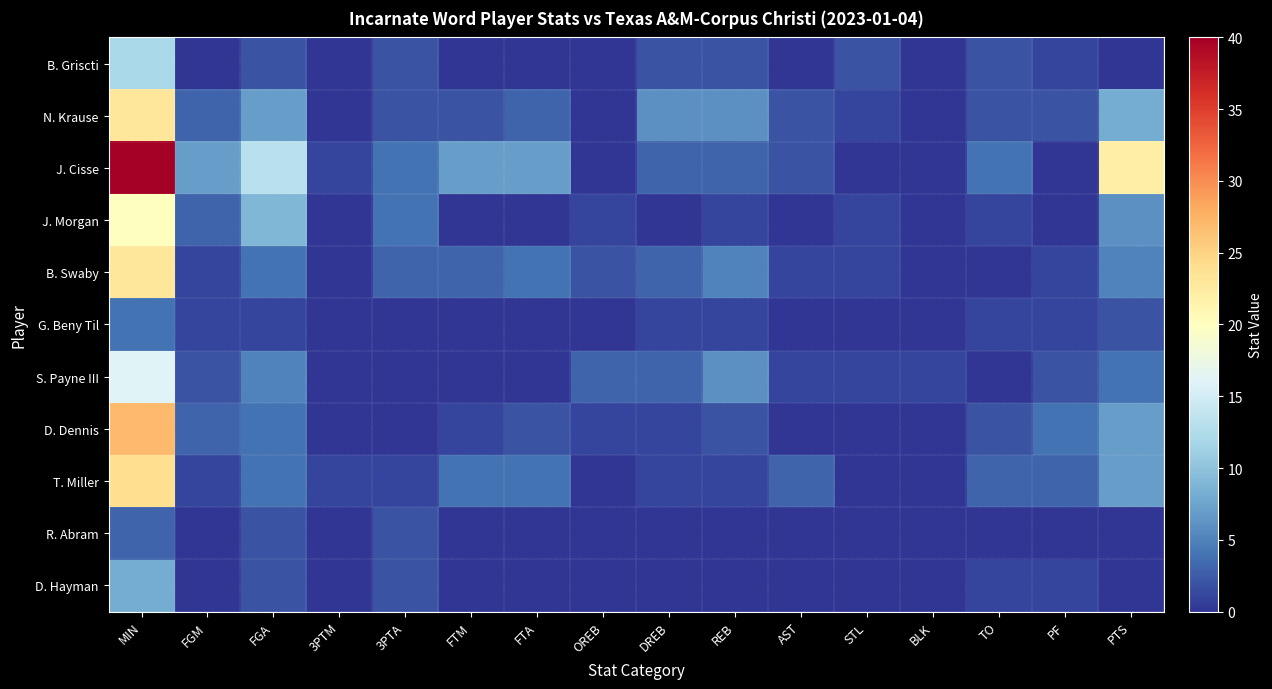

Which series has the largest range (max minus min)?

J. Cisse